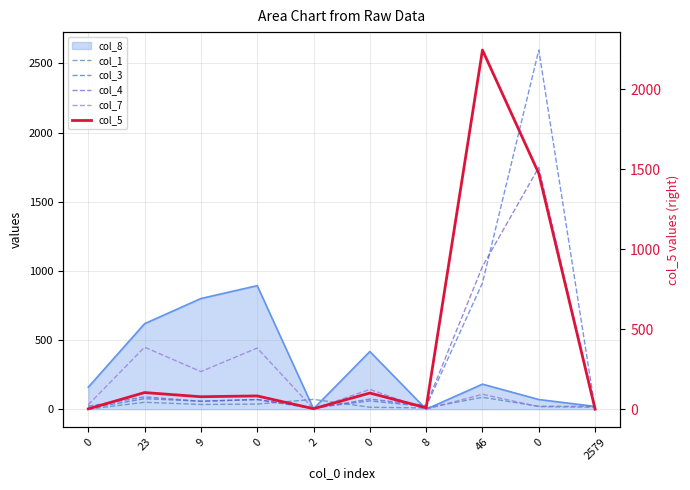

What is the maximum value shown in the chart?

2596